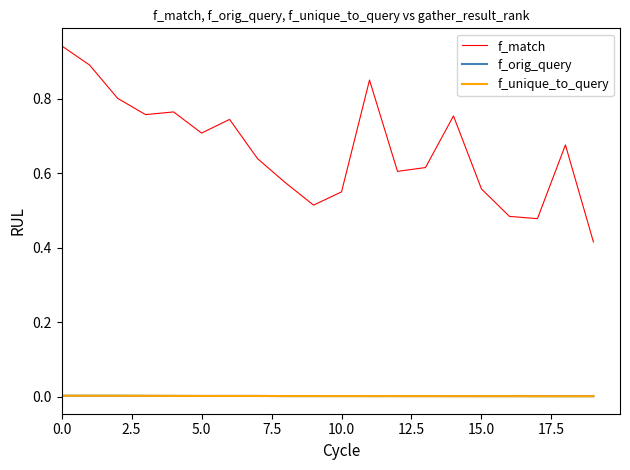

True or false: f_unique_to_query and f_match intersect in this chart.

False